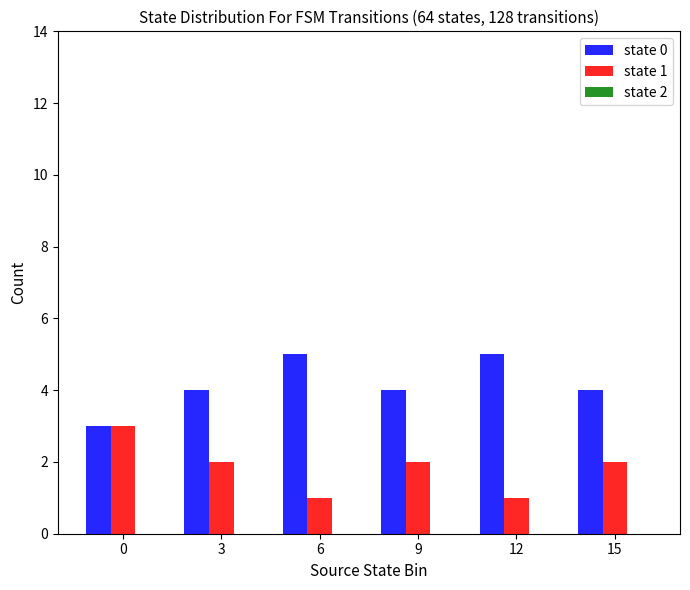

Is the value of state 1 at 6 greater than the value of state 0 at 12?

No